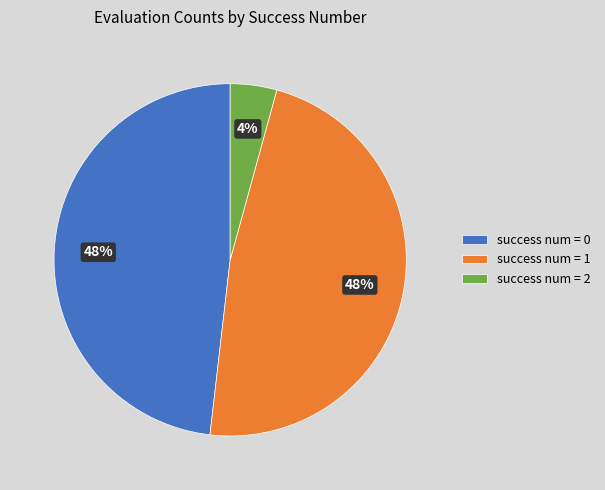

To the nearest percent, what percentage of the pie is success num = 0?

48%